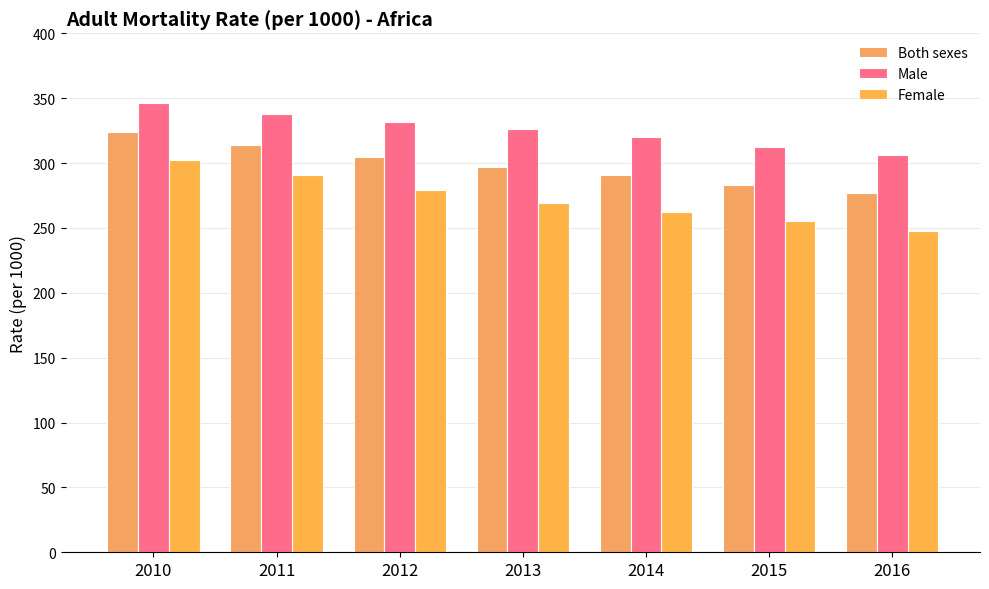

Reading right to left, extract all data points from this chart.

Both sexes: 2016=277	2015=283	2014=291	2013=297	2012=305	2011=314	2010=324
Male: 2016=306	2015=312	2014=320	2013=326	2012=332	2011=338	2010=346
Female: 2016=248	2015=255	2014=262	2013=269	2012=279	2011=291	2010=302